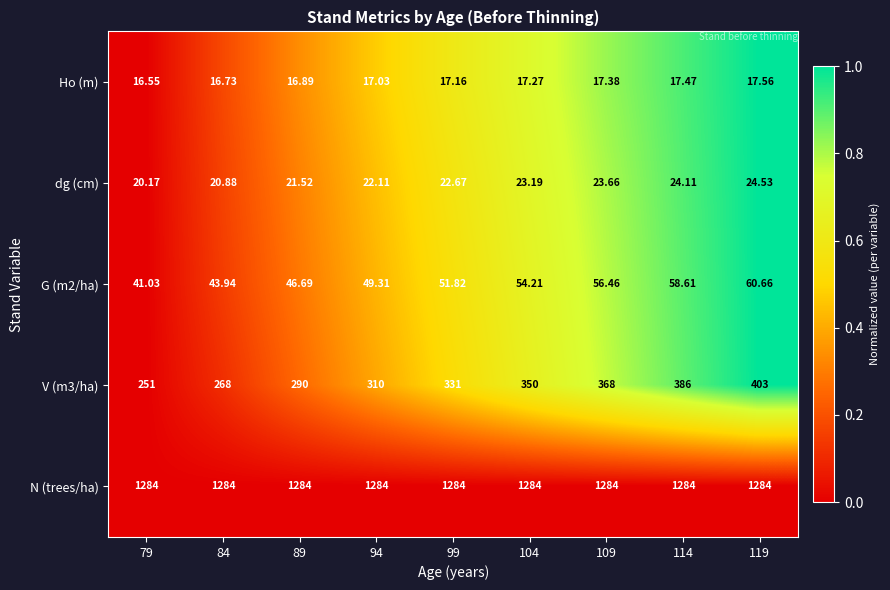

How many series are shown in this chart?

5